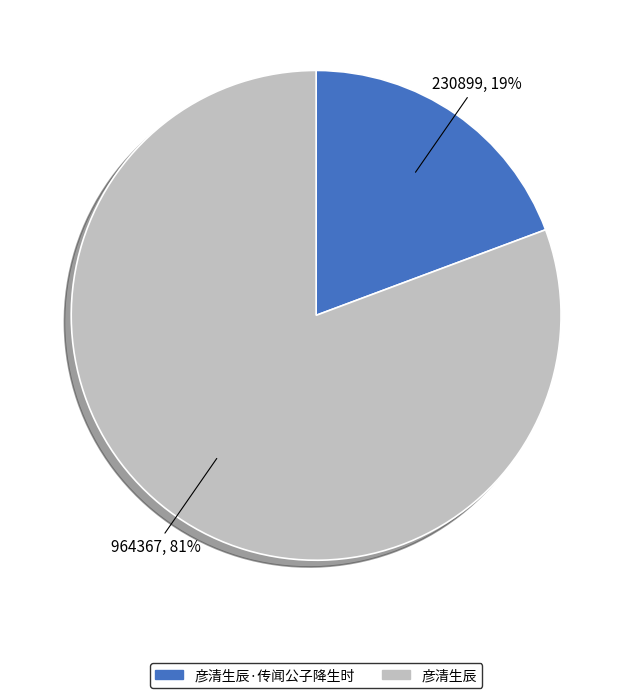

Which has a higher value, 彦清生辰·传闻公子降生时 or 彦清生辰?

彦清生辰